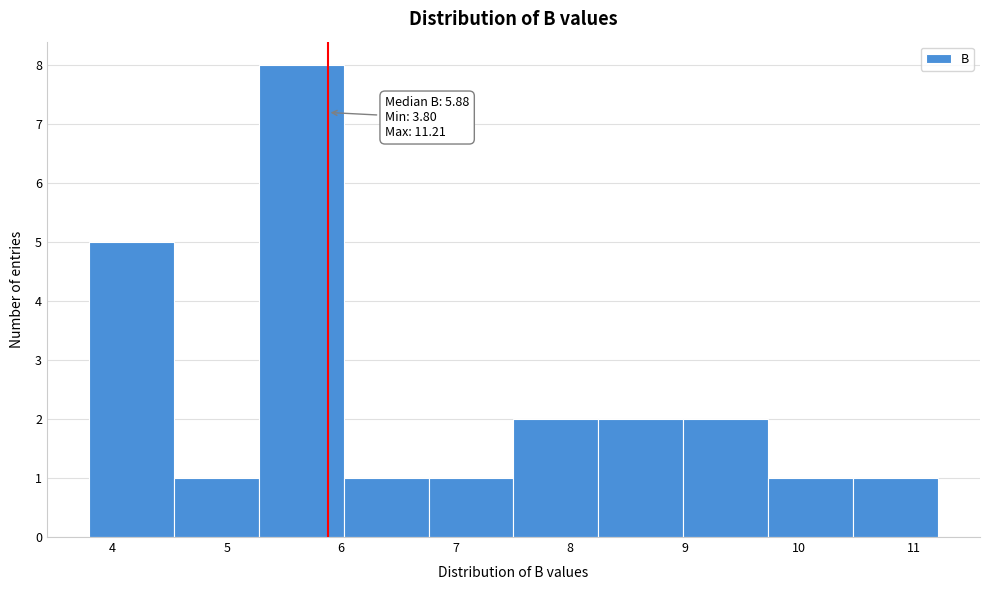

Over which range of the x-axis is the bar tallest?

5.3 to 6.0